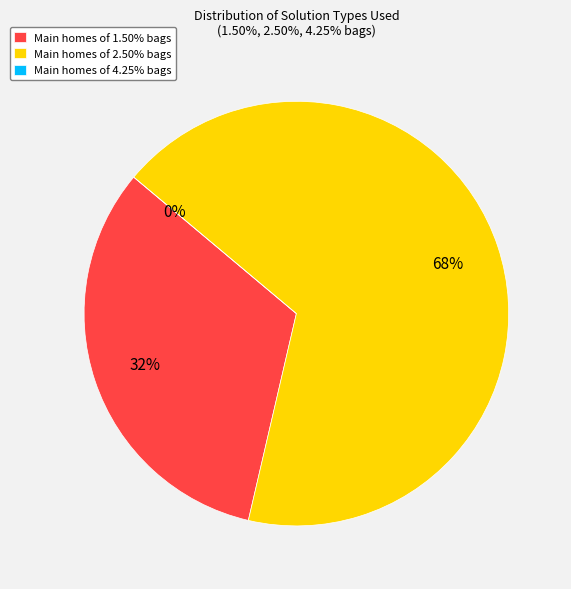

What percentage is NOT represented by 4.25%?

100.0%